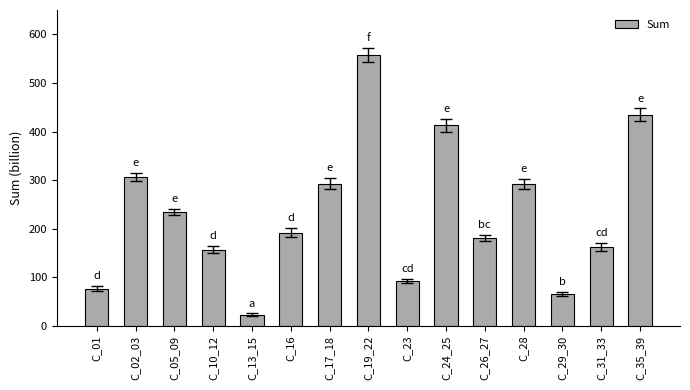

What value does the data have at C_29_30?

65.3